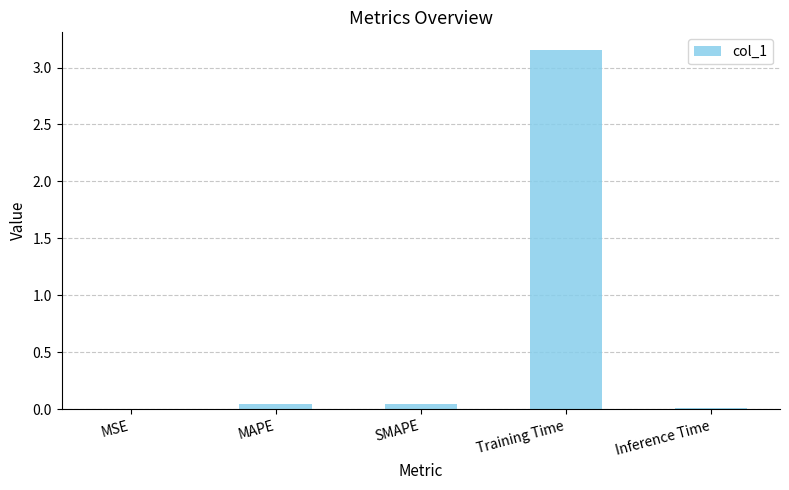

Is it true that the value at MSE is 0.0?

True